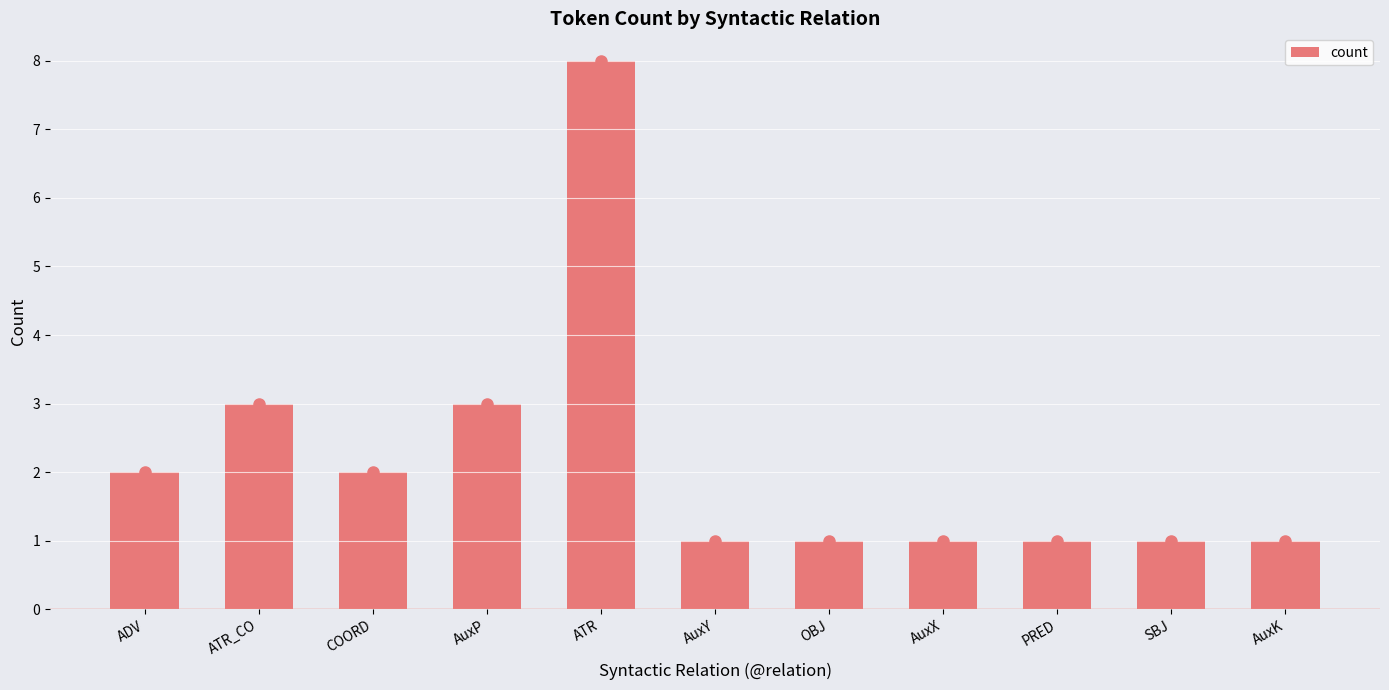

Reading left to right, transcribe all the data shown in this chart.

2	3	2	3	8	1	1	1	1	1	1